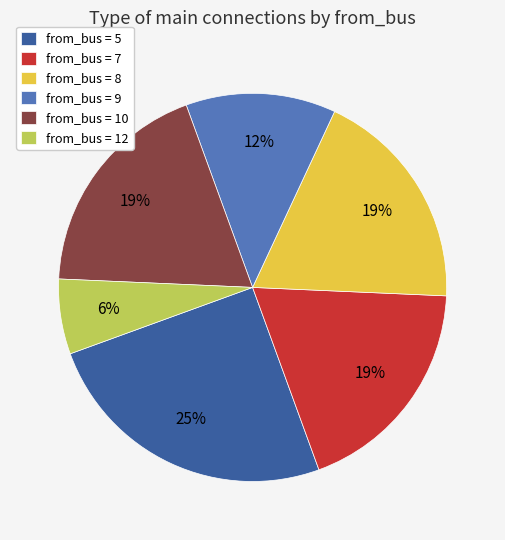

Count the number of slices in the pie.

6